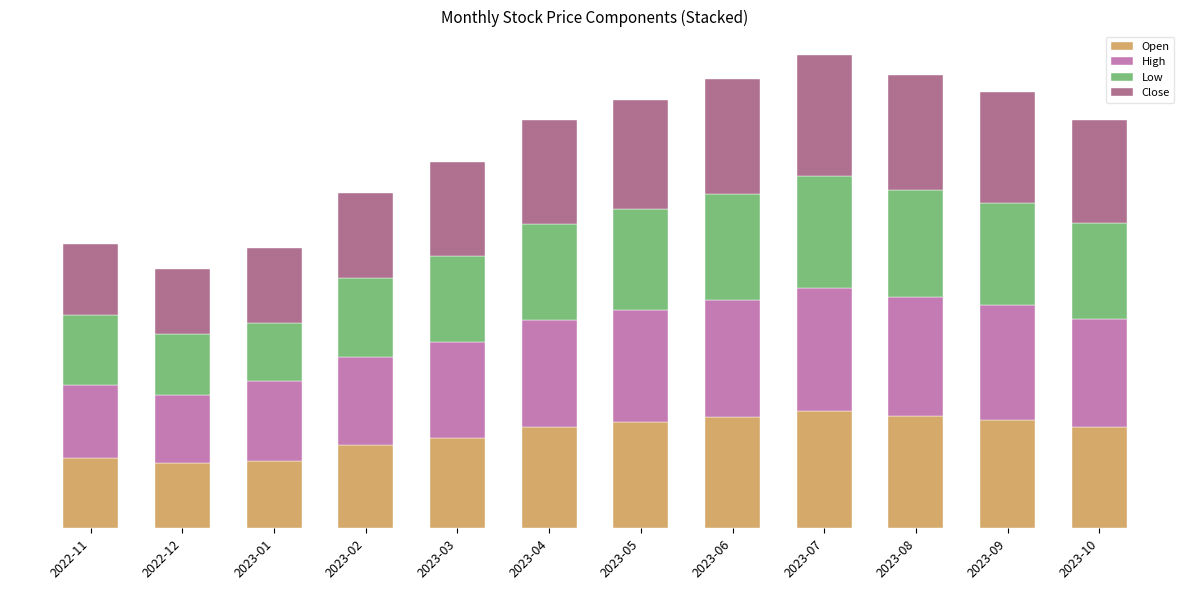

Between 2023-03 and 2023-07, which is larger?

2023-07